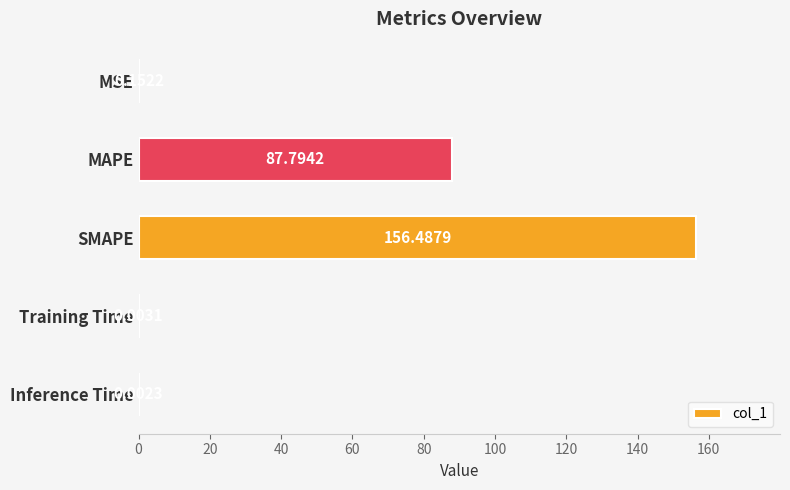

Where is the data nearest to the value 78?

MAPE